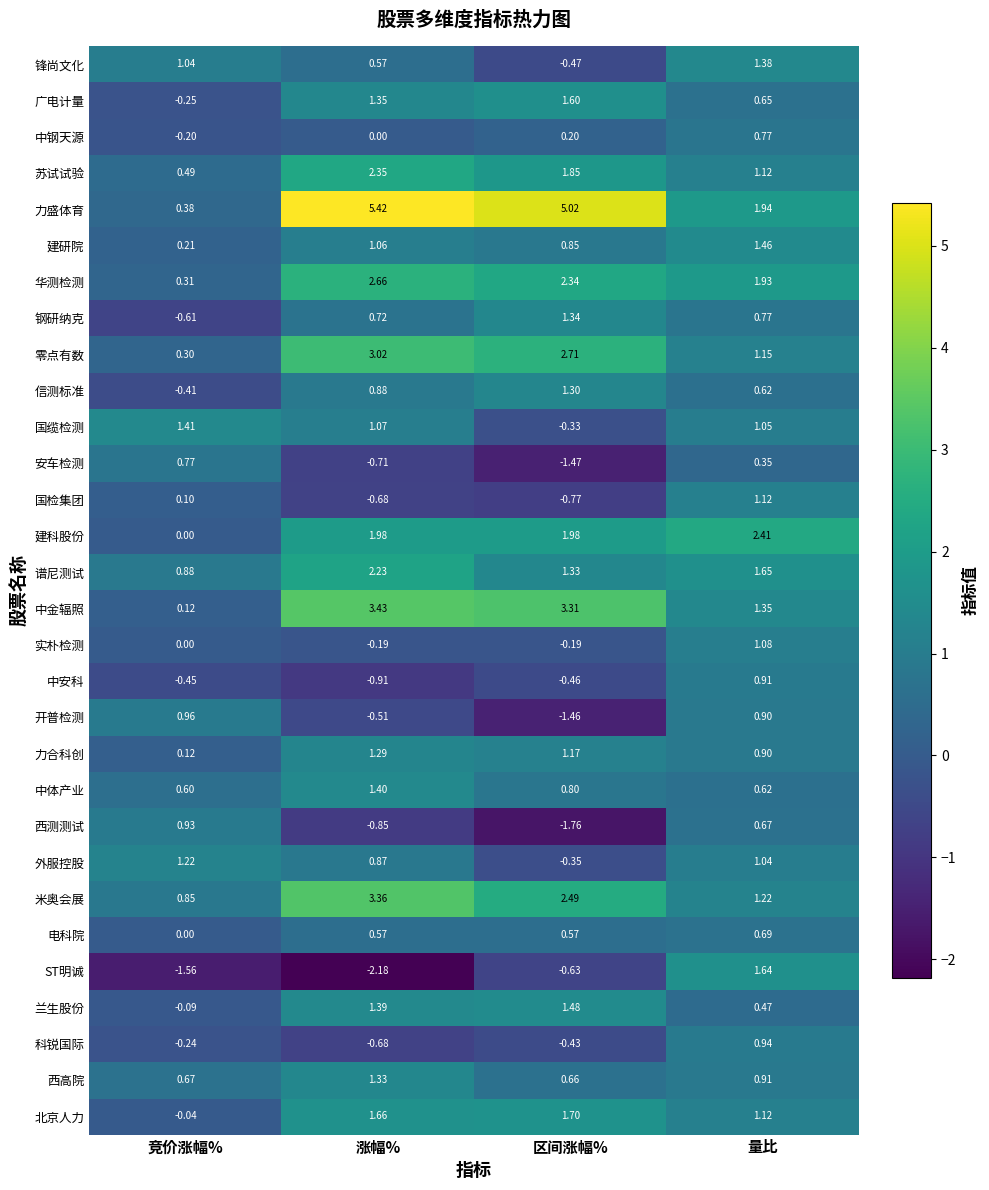

Which series changed the most between 竞价涨幅% and 涨幅%?

力盛体育